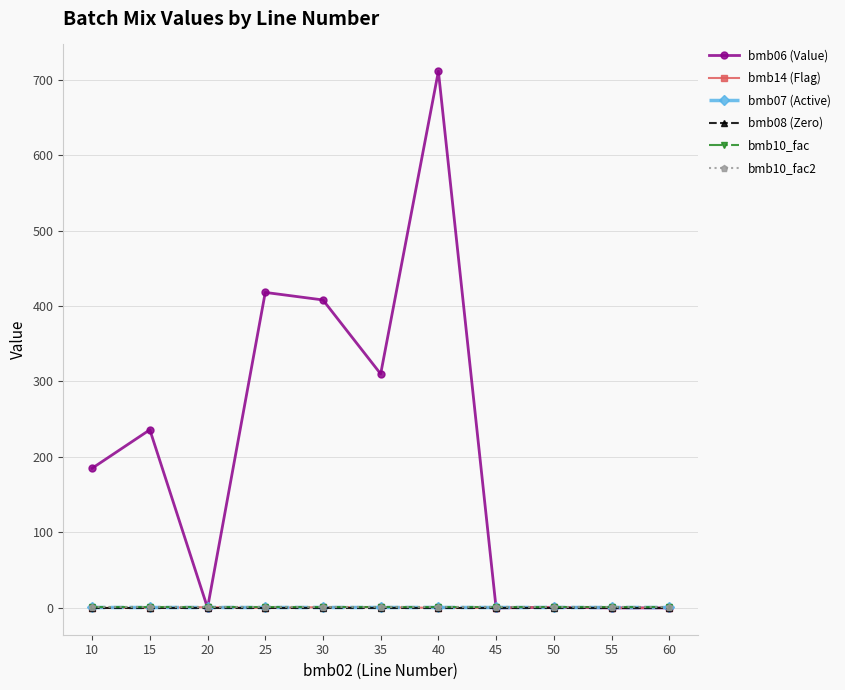

What is the approximate value of bmb07 (Active) at 40?

1.0